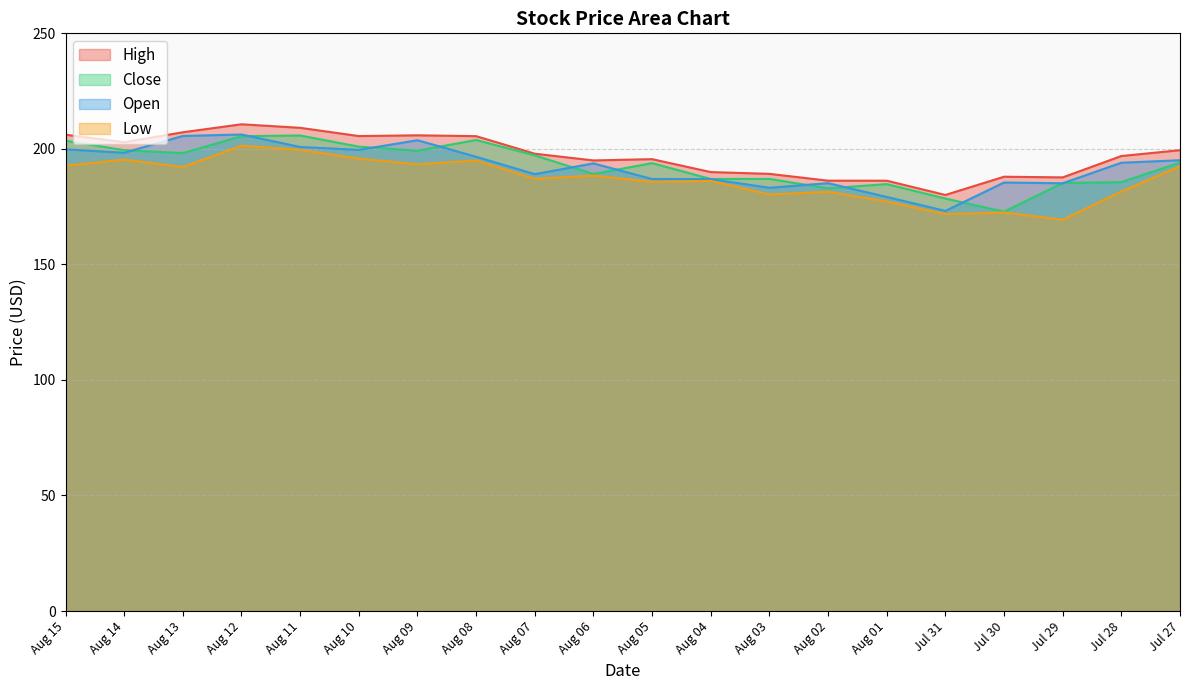

True or false: Low and Close cross at least once.

False